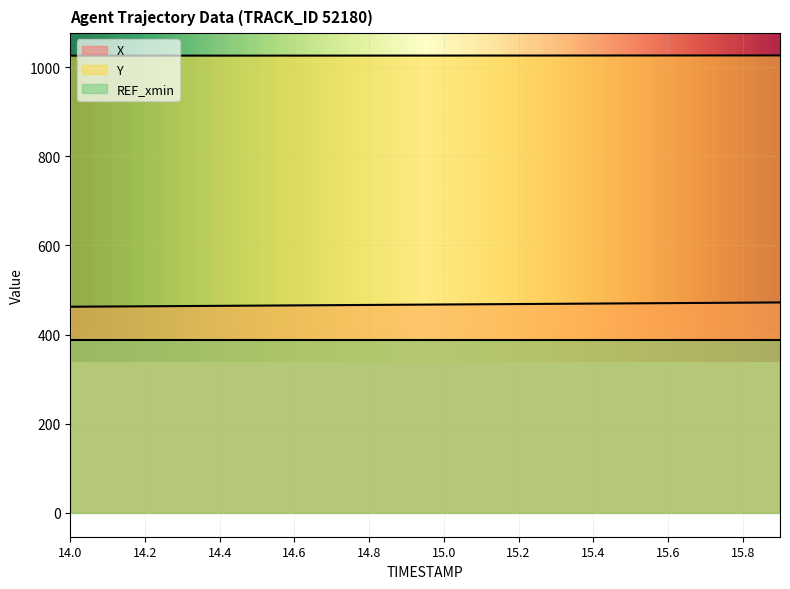

At which label is Y closest to 1026?

14.0